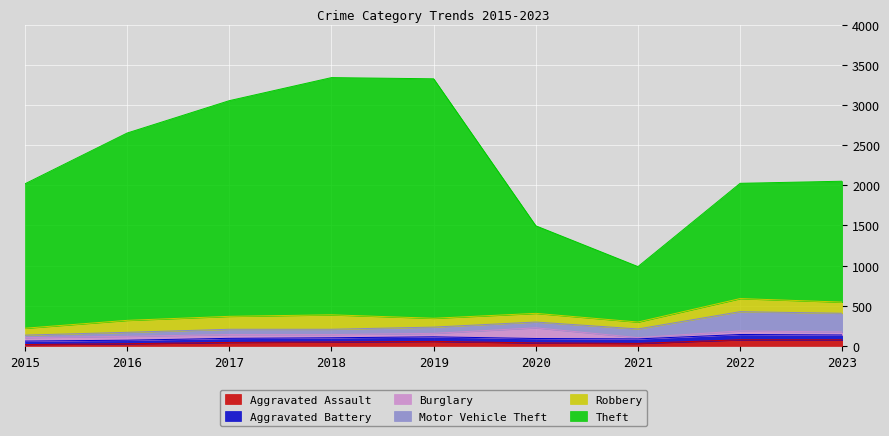

Which series has the largest total across all categories?

Theft